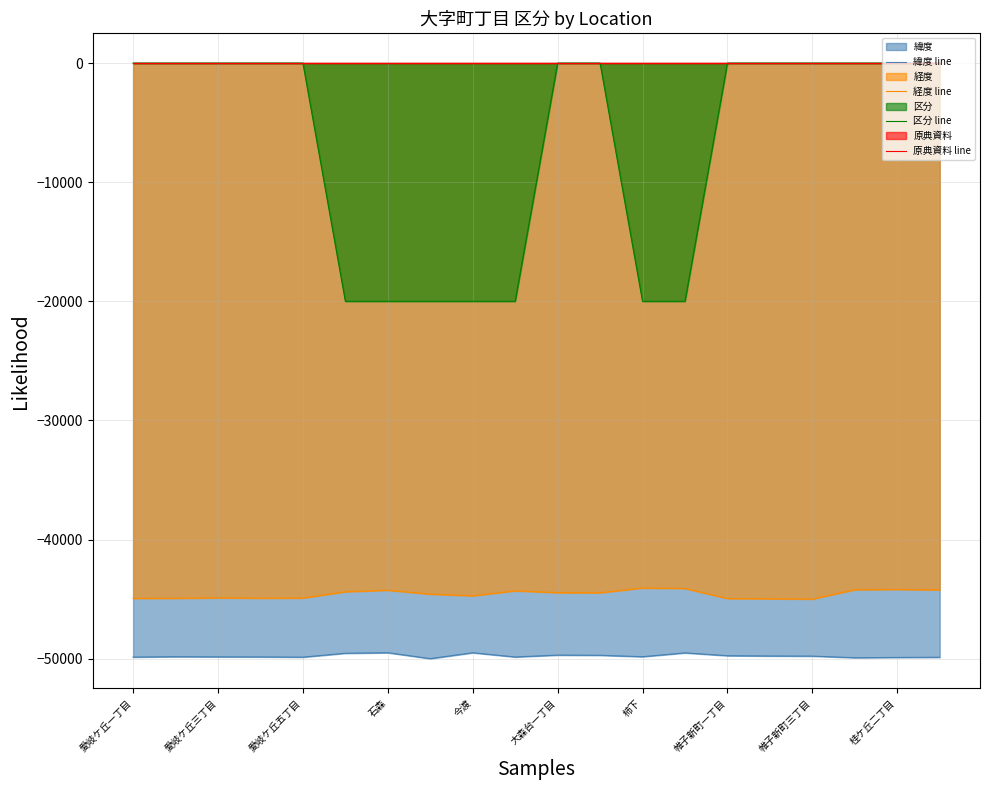

True or false: 区分 line has a value of -20000.0 at 柿下.

True